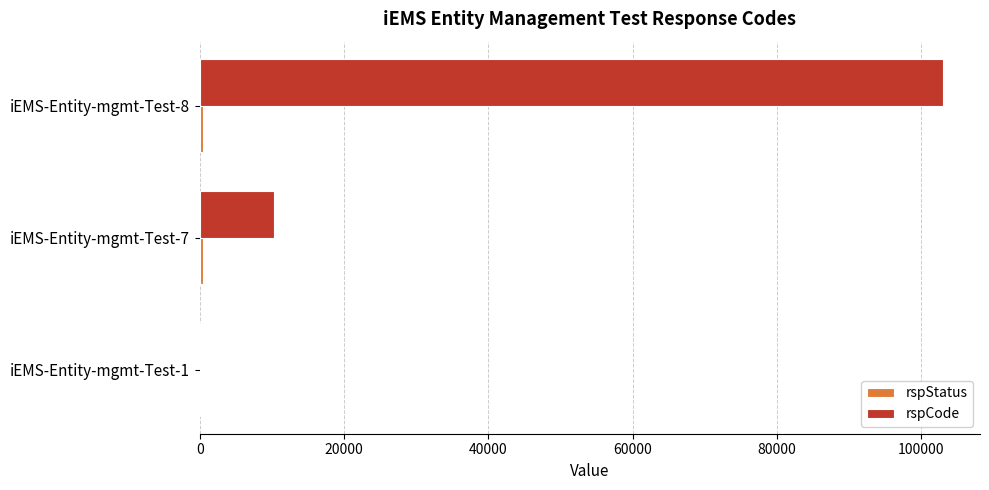

At which category is the sum across all series the highest?

iEMS-Entity-mgmt-Test-8